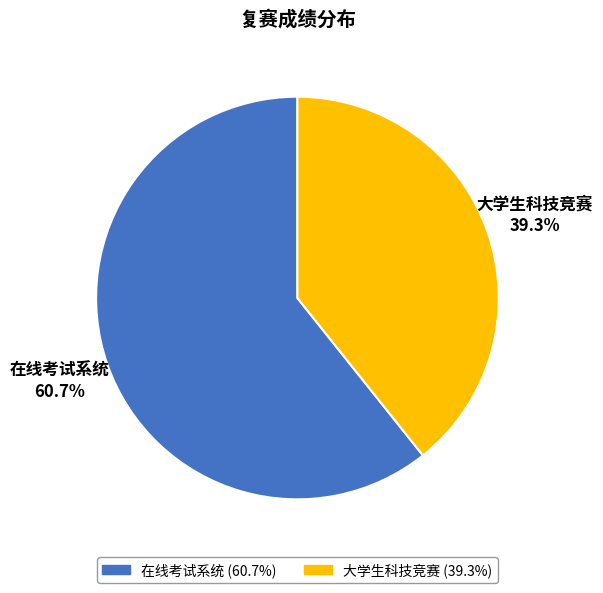

How many segments does this pie chart have?

2